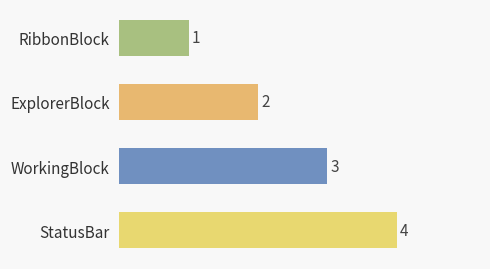

How many categories are shown in the chart?

4